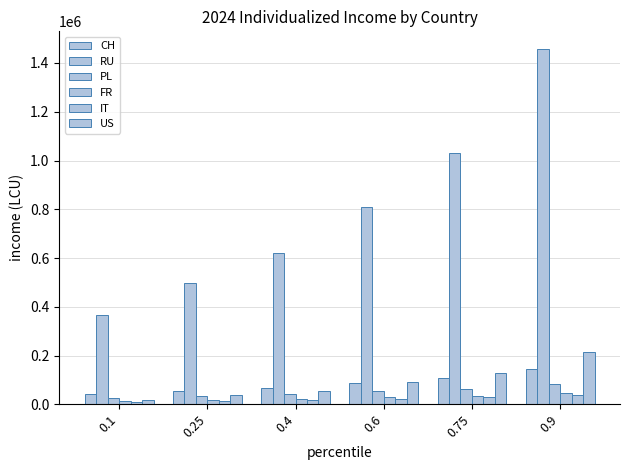

Reading right to left, list all the values displayed in this chart.

CH: 146643.9	107184.5	87947.7	68412.5	55393.5	40271.3
RU: 1457024.7	1032796.2	810347.8	620707.9	497860.7	367569.5
PL: 85005.3	63657.6	52935.3	42734.7	35237.9	25323.5
FR: 45688.8	34020.6	27997.4	22348.3	18144.5	12997.2
IT: 39493.7	28889.8	23439.7	18000.9	13979.1	9588.6
US: 212538.5	129899.0	91173.9	56375.8	36205.1	16936.8